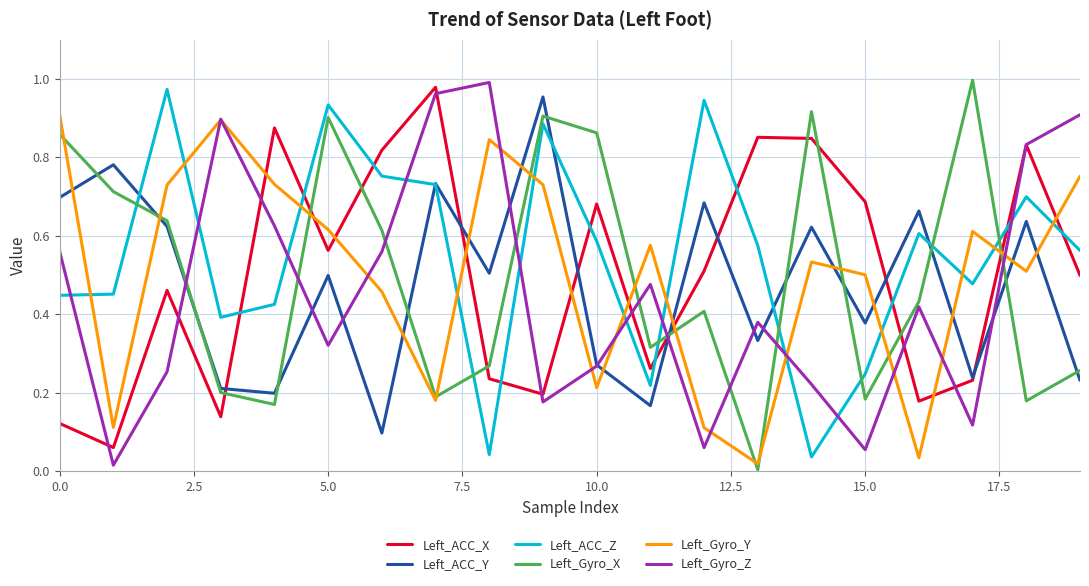

Which series has the largest total across all categories?

Left_ACC_Z